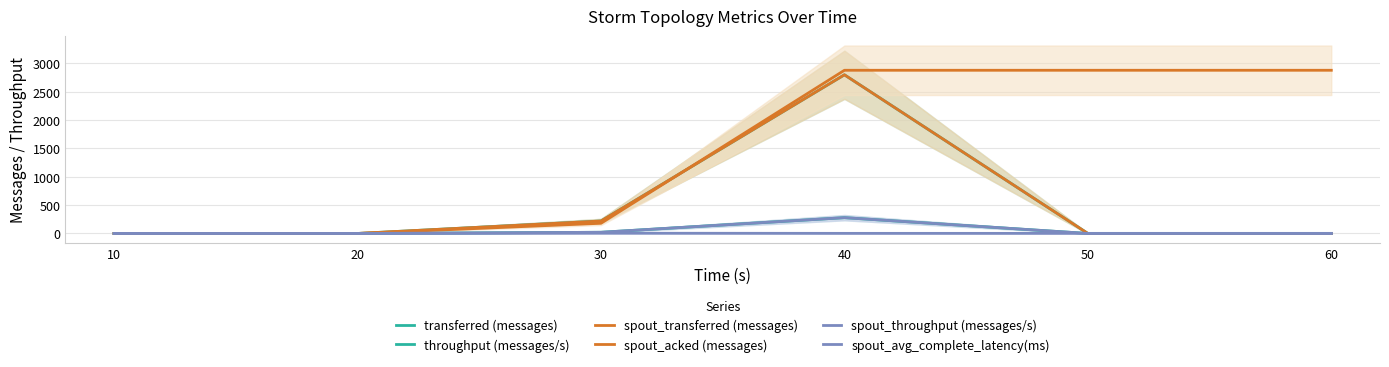

How many lines are shown in the chart?

6